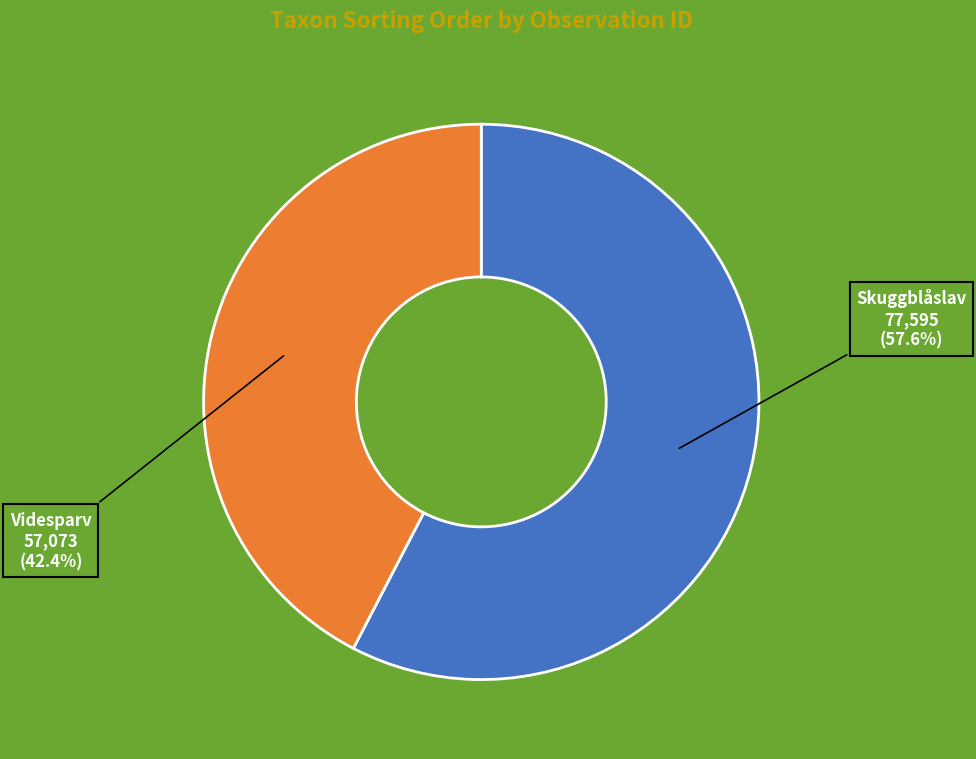

What portion of the pie excludes Videsparv?

57.6%